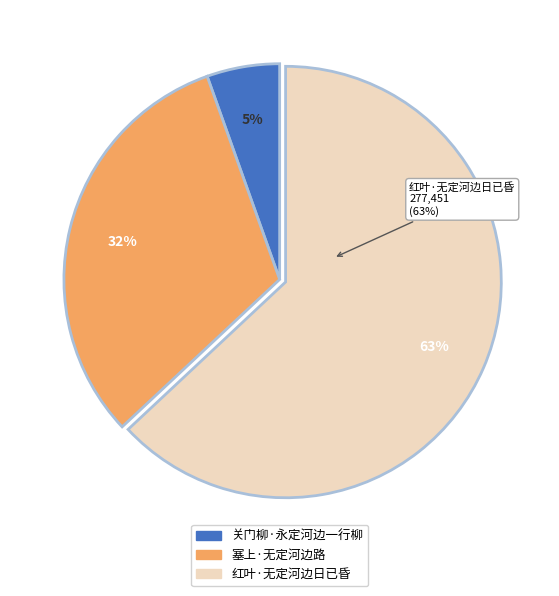

Is it true that 关门柳·永定河边一行柳 is 5% of the pie?

True